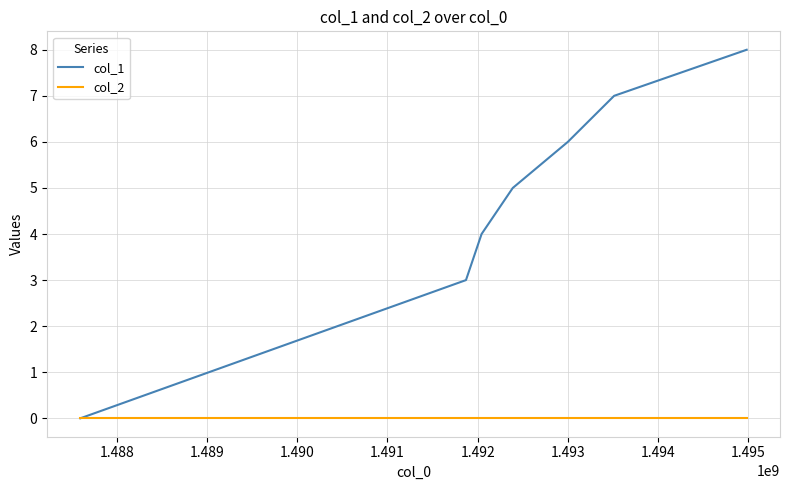

What is the greatest value displayed?

8